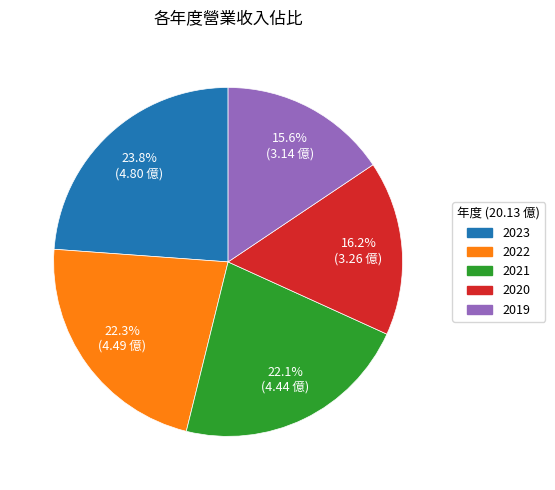

Is there a majority slice in this chart?

No